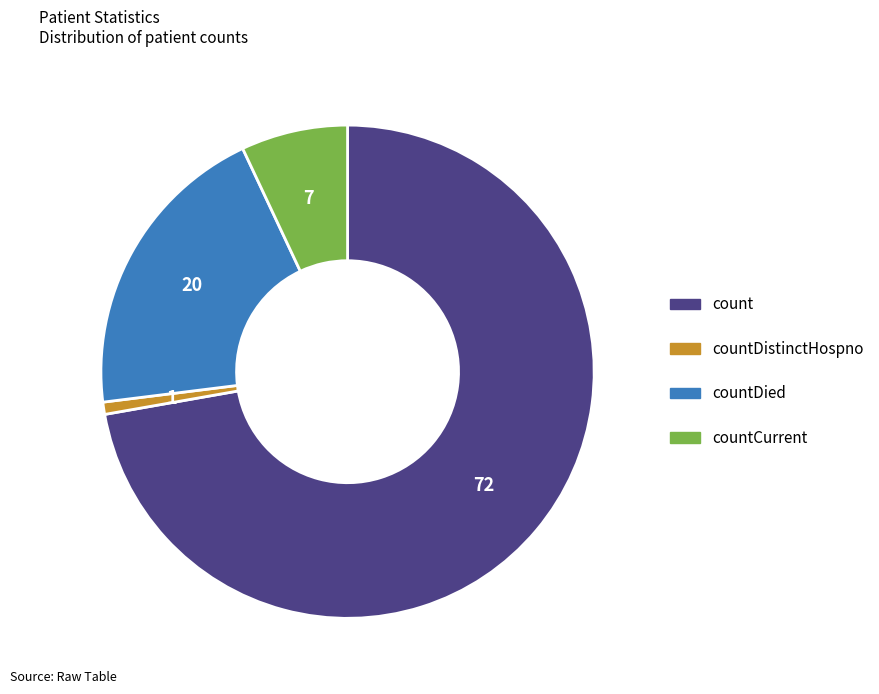

Is there any slice that represents more than half of the pie?

Yes